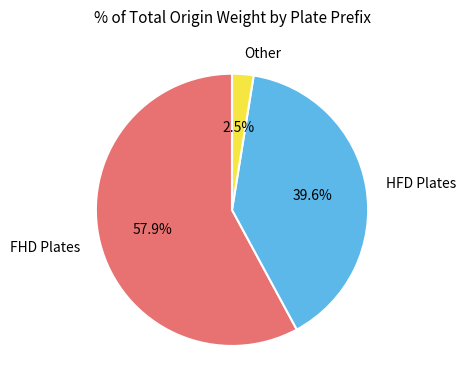

Which has a higher value, HFD Plates or Other?

HFD Plates